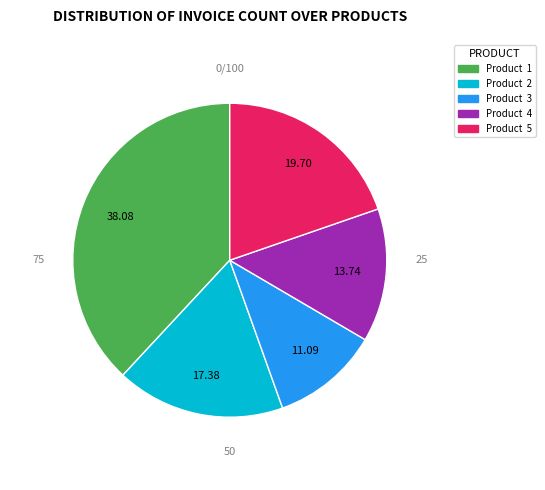

Count the number of slices in the pie.

5